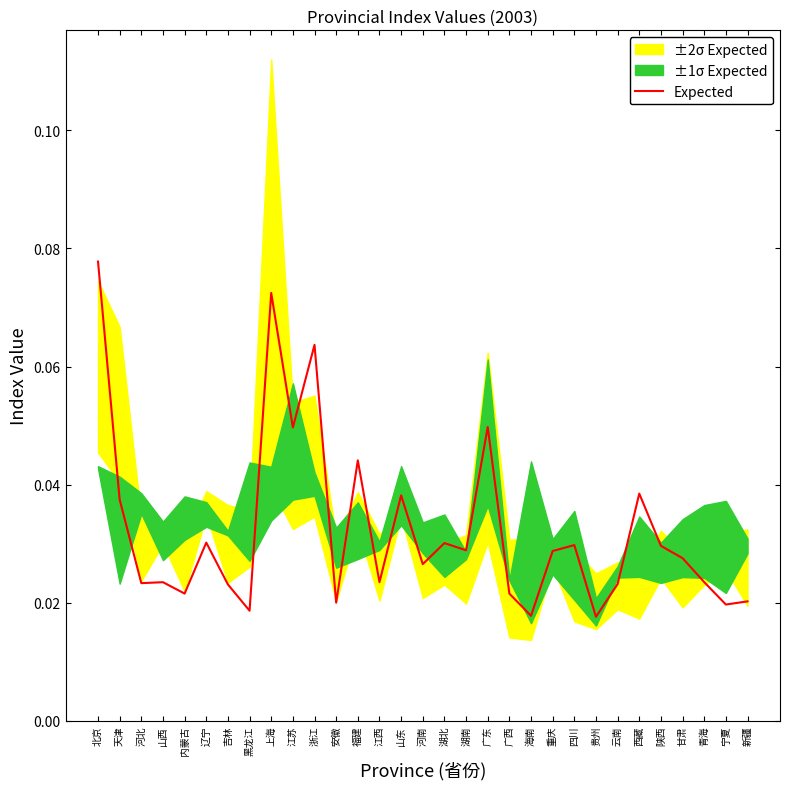

Is it true that the value at 重庆 is 0.0?

True